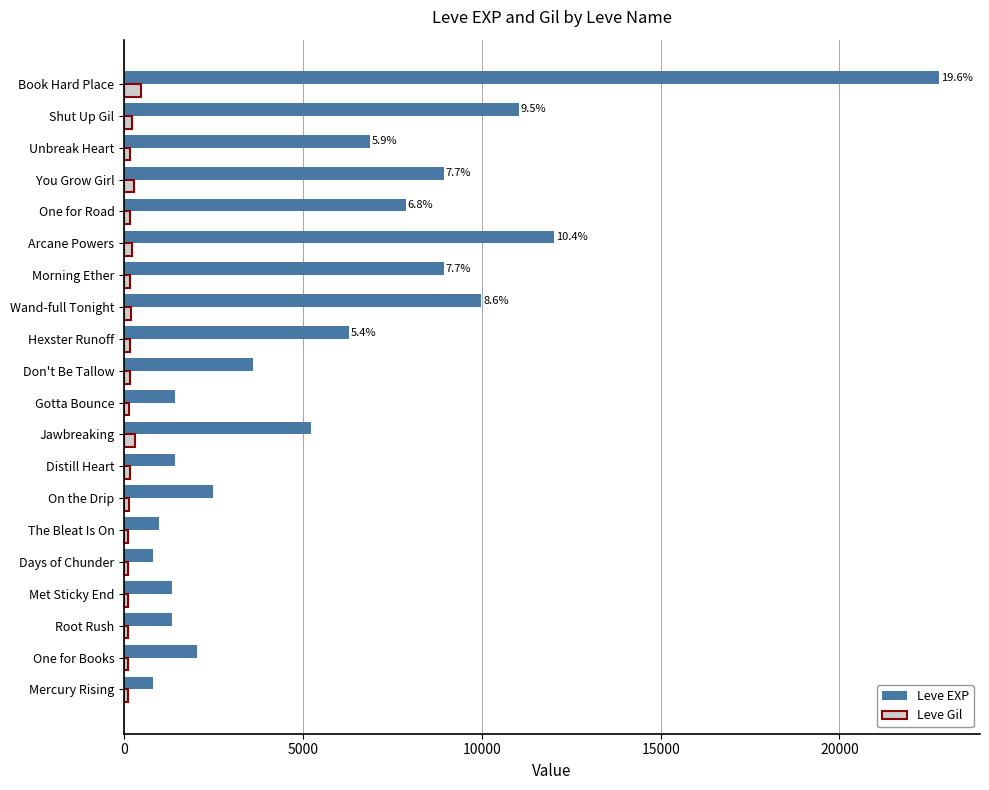

The value of Leve EXP at Root Rush is 1330. True or false?

True